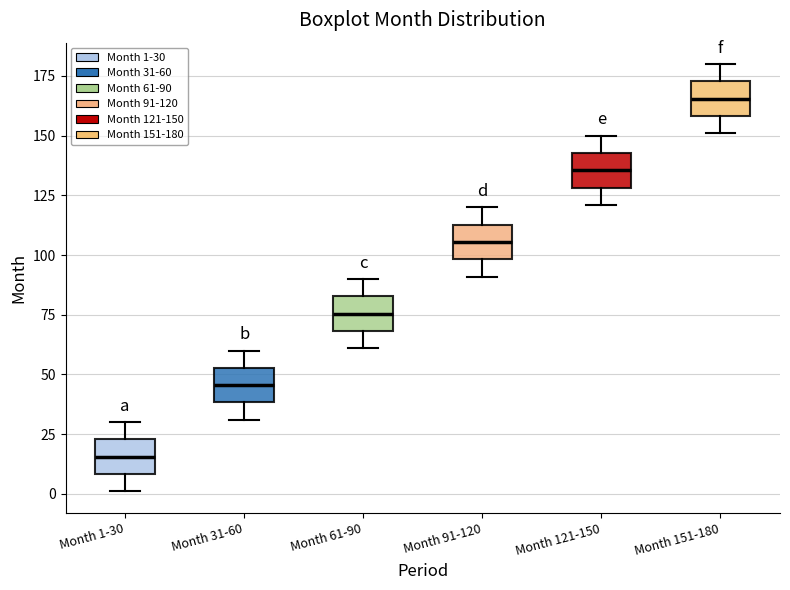

Reading left to right, read every box against the y-axis: the position of its median line, the range the box covers, and the ends of its whiskers. The values are not printed on the chart, so give them approximately, as read against the axis.

Month 1-30: median 15, box 10 to 25, whiskers 0 to 30
Month 31-60: median 45, box 40 to 55, whiskers 30 to 60
Month 61-90: median 75, box 70 to 85, whiskers 60 to 90
Month 91-120: median 105, box 100 to 115, whiskers 90 to 120
Month 121-150: median 135, box 130 to 145, whiskers 120 to 150
Month 151-180: median 165, box 160 to 175, whiskers 150 to 180